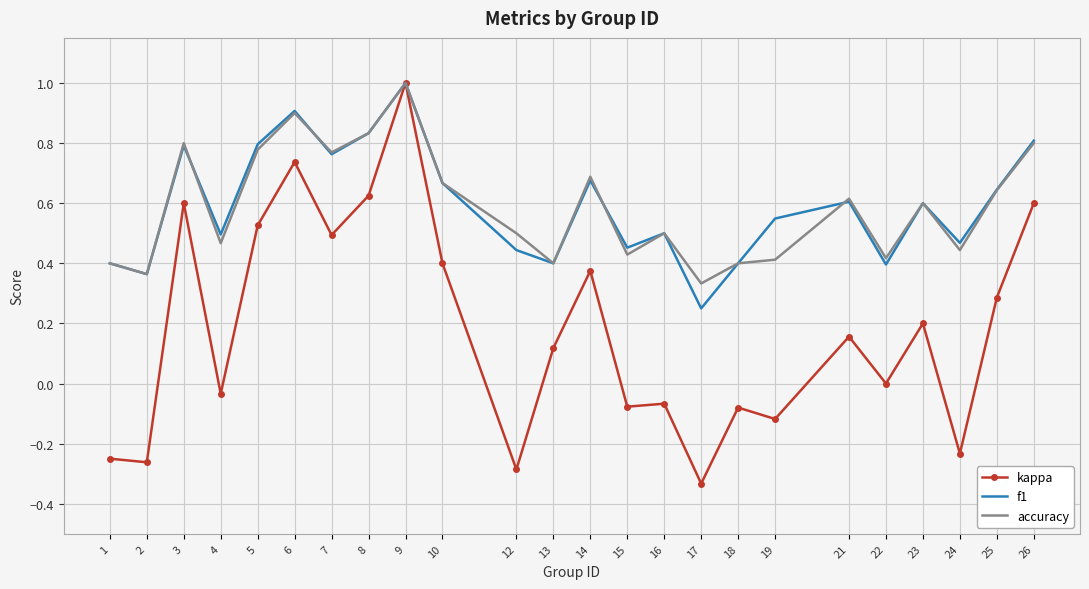

How many interior local peaks does the f1 series have?

7